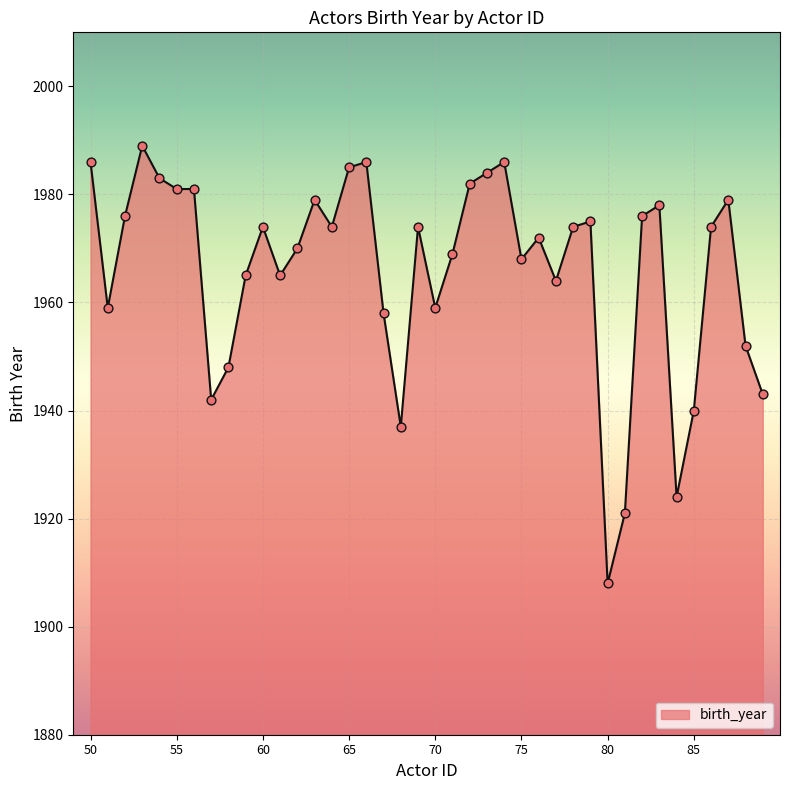

What is the difference between the maximum and minimum values?

81